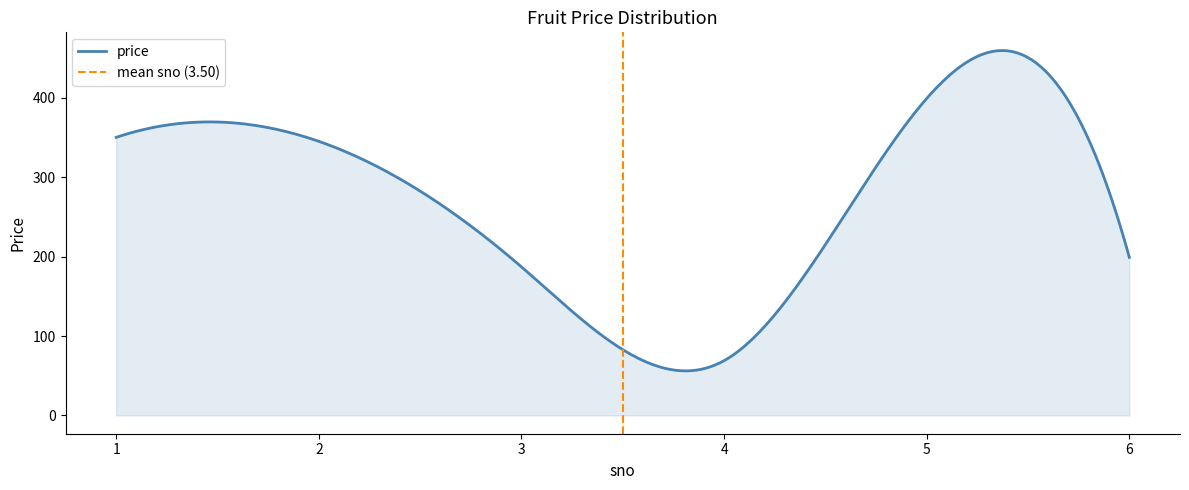

What is the sum of the values at 2 and 3?

532